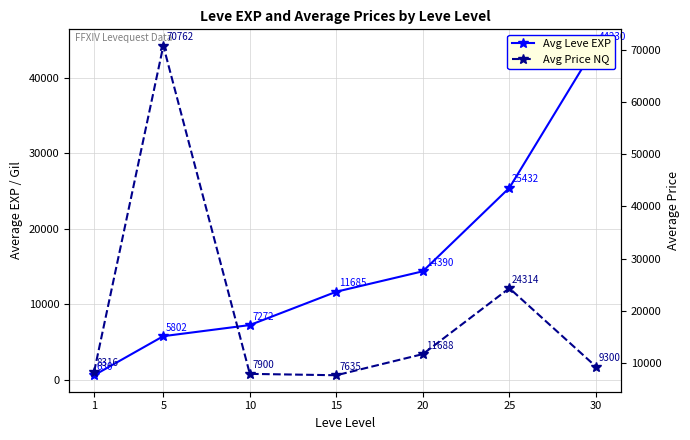

At which label does Avg Price NQ first exceed 9300?

5